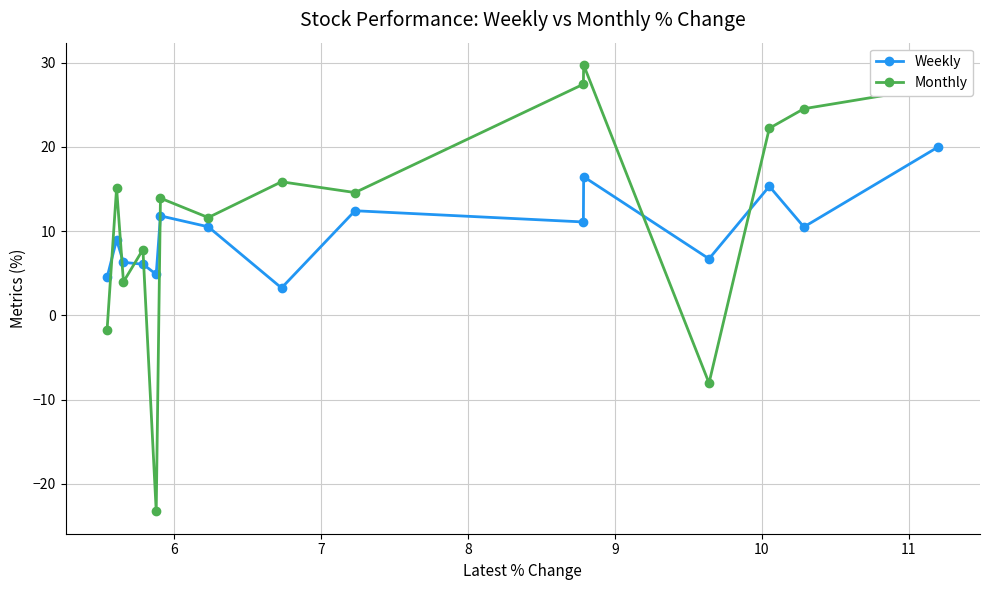

What are all the series names shown in the legend?

Weekly, Monthly